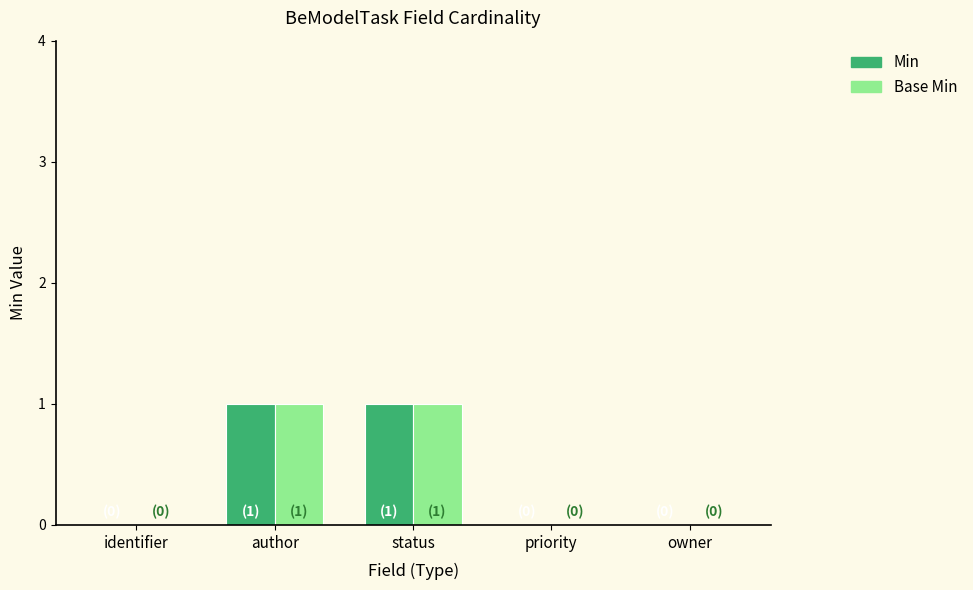

How many series are shown in this chart?

2